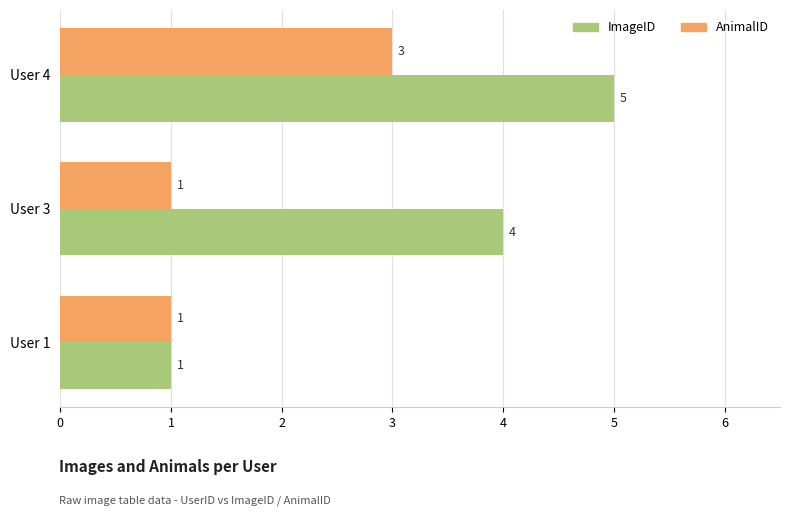

The ImageID series shows 5 at User 3. True or false?

False